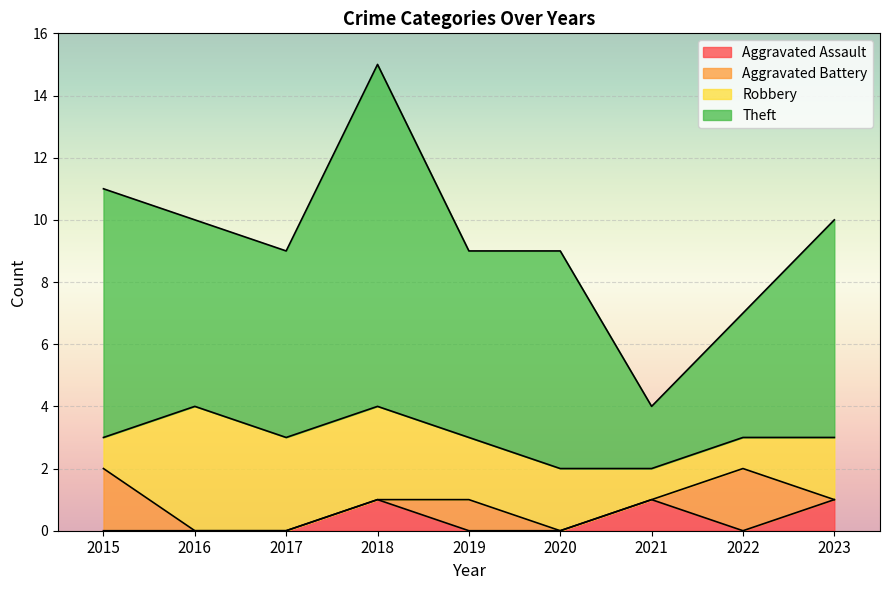

The Aggravated Assault series shows 0 at 2022. True or false?

True